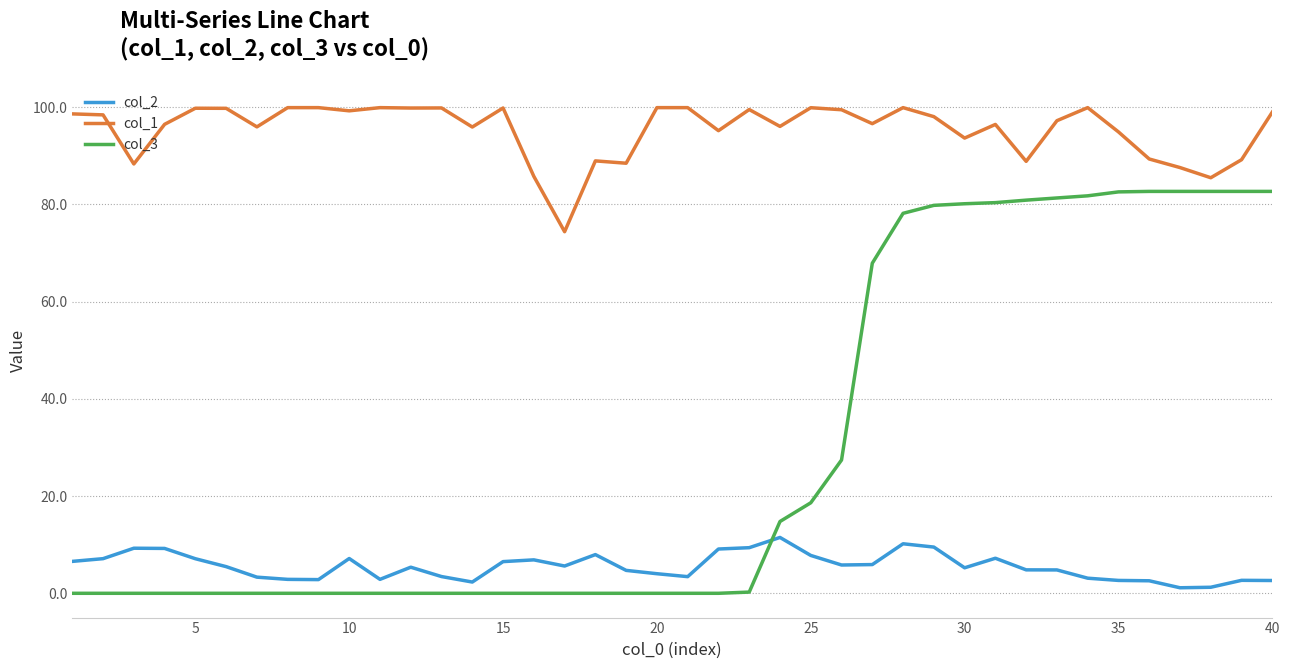

What is the difference between the maximum and second lowest values in the col_2 series?

10.2